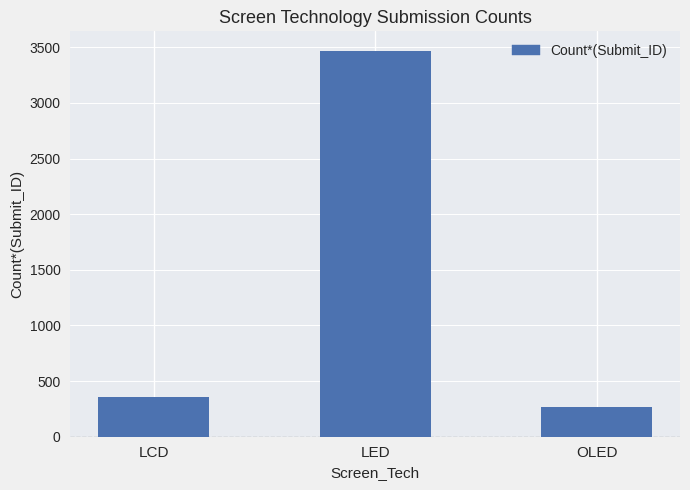

What position from the left is LCD?

1